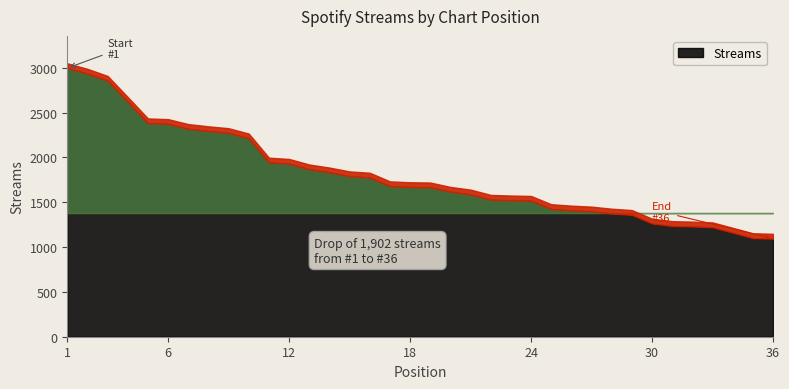

List the labels in order of value, smallest first.

36, 35, 34, 33, 32, 31, 30, 29, 28, 27, 26, 25, 24, 23, 22, 21, 20, 19, 18, 17, 16, 15, 14, 13, 12, 11, 10, 9, 8, 7, 6, 5, 4, 3, 2, 1